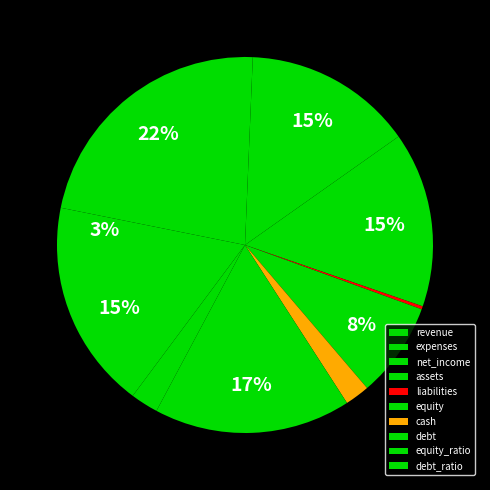

What percentage is the expenses slice, to the nearest percent?

22%